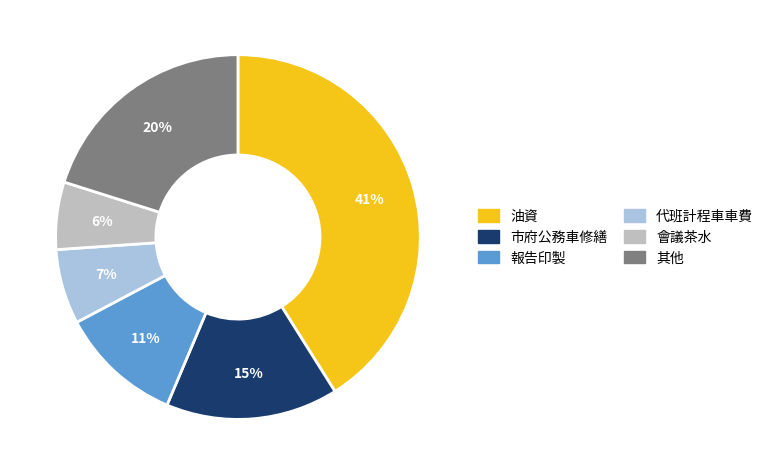

Does any single category account for the majority?

No